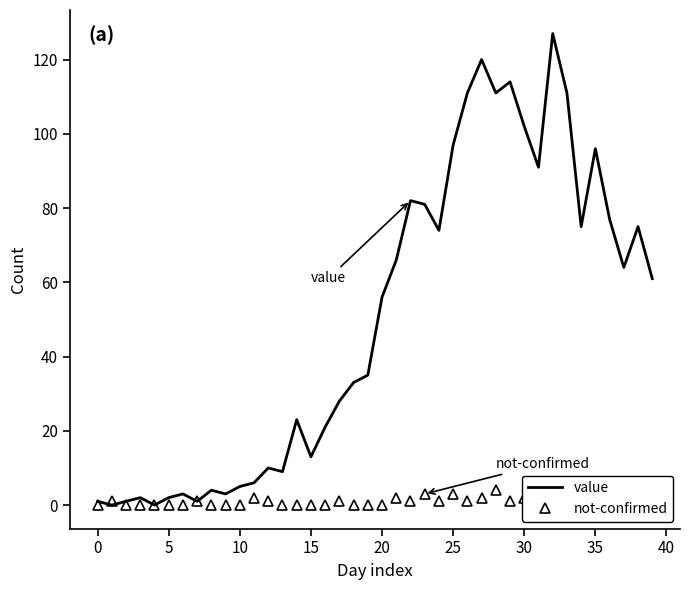

True or false: not-confirmed has a value of 1 at 14.

False